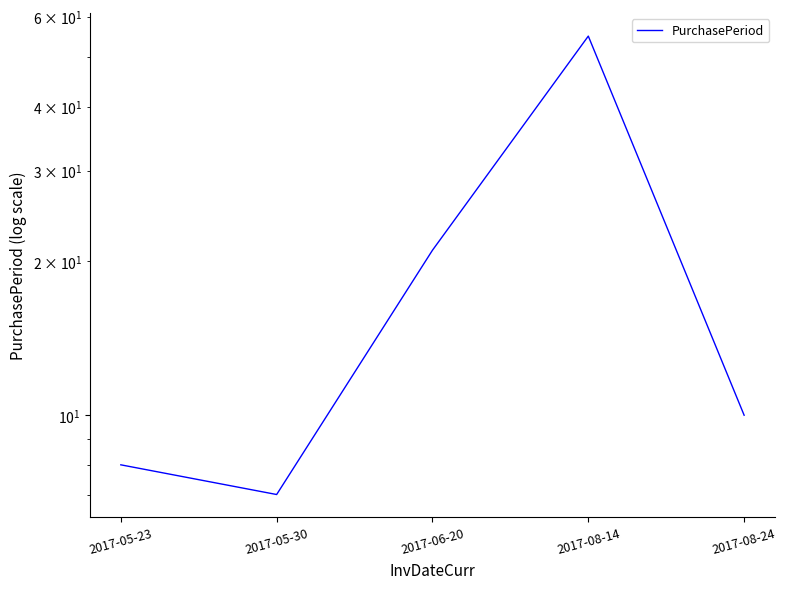

What is the sum of all values?

101